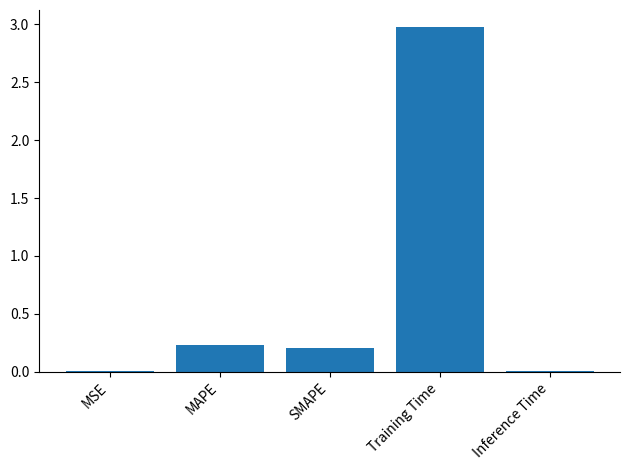

Which has a higher value, SMAPE or Training Time?

Training Time